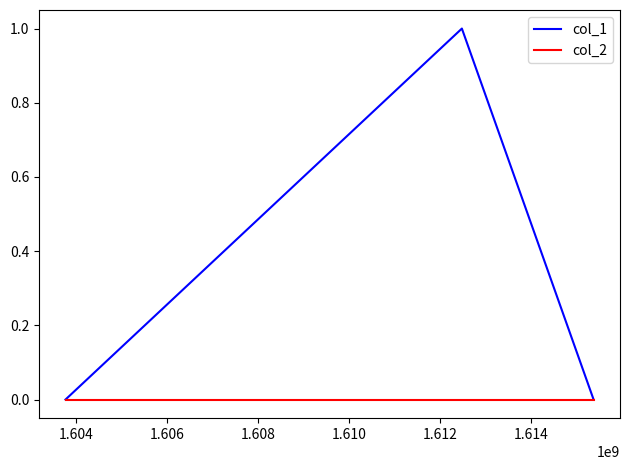

Reading left to right, what are all the values shown in this chart?

col_1: 0	1	0
col_2: 0	0	0